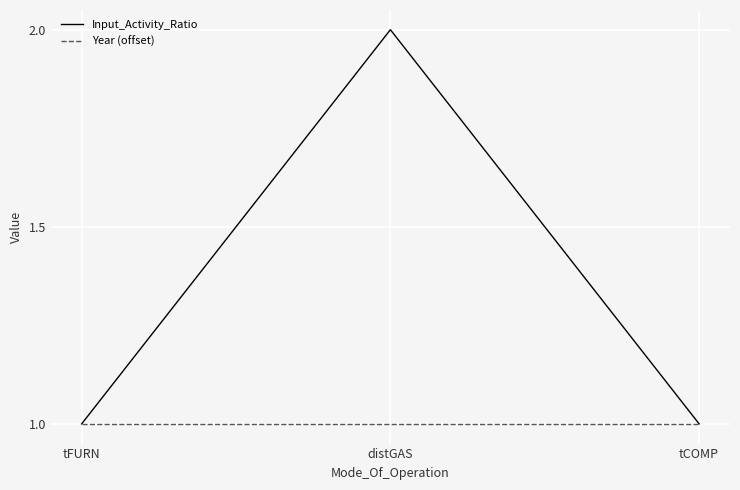

Which series has the largest range (max minus min)?

Input_Activity_Ratio